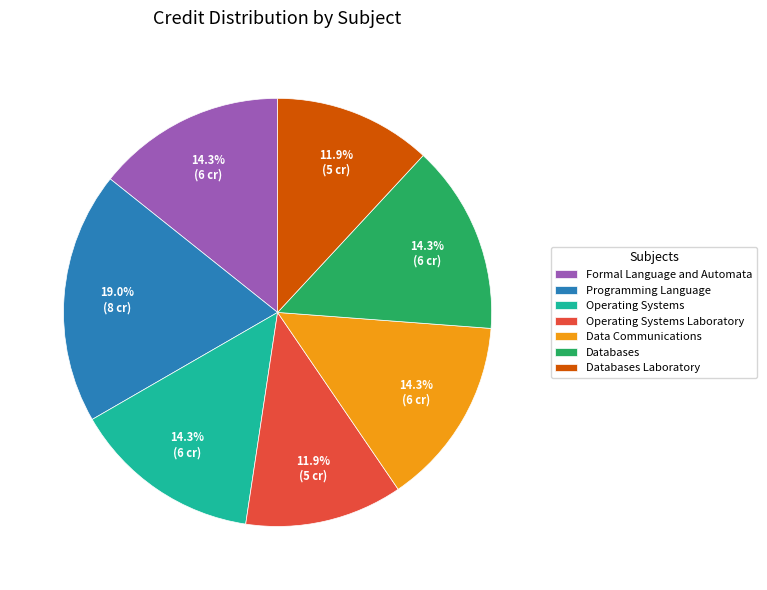

Count the number of slices in the pie.

7